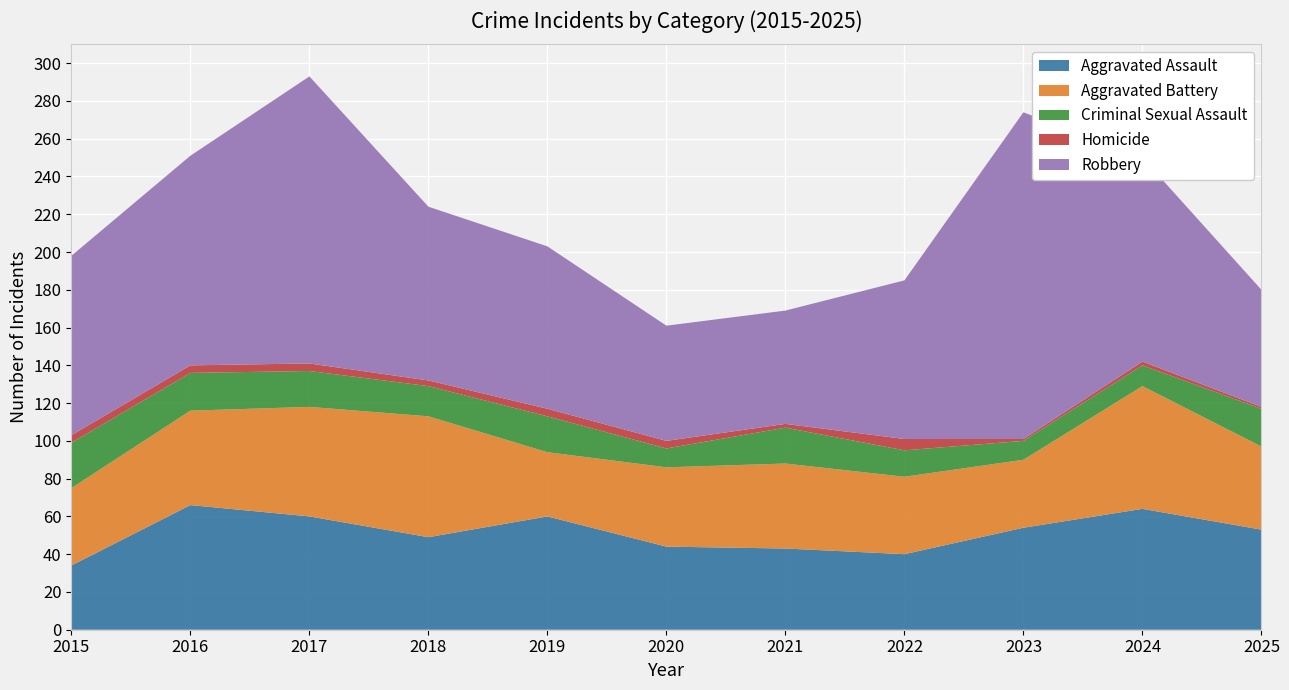

Reading left to right, transcribe all the data shown in this chart.

Aggravated Assault: 34	66	60	49	60	44	43	40	54	64	53
Aggravated Battery: 41	50	58	64	34	42	45	41	36	65	44
Criminal Sexual Assault: 24	20	19	16	19	10	19	14	10	11	20
Homicide: 4	4	4	3	4	4	2	6	1	2	1
Robbery: 95	111	152	92	86	61	60	84	173	108	62